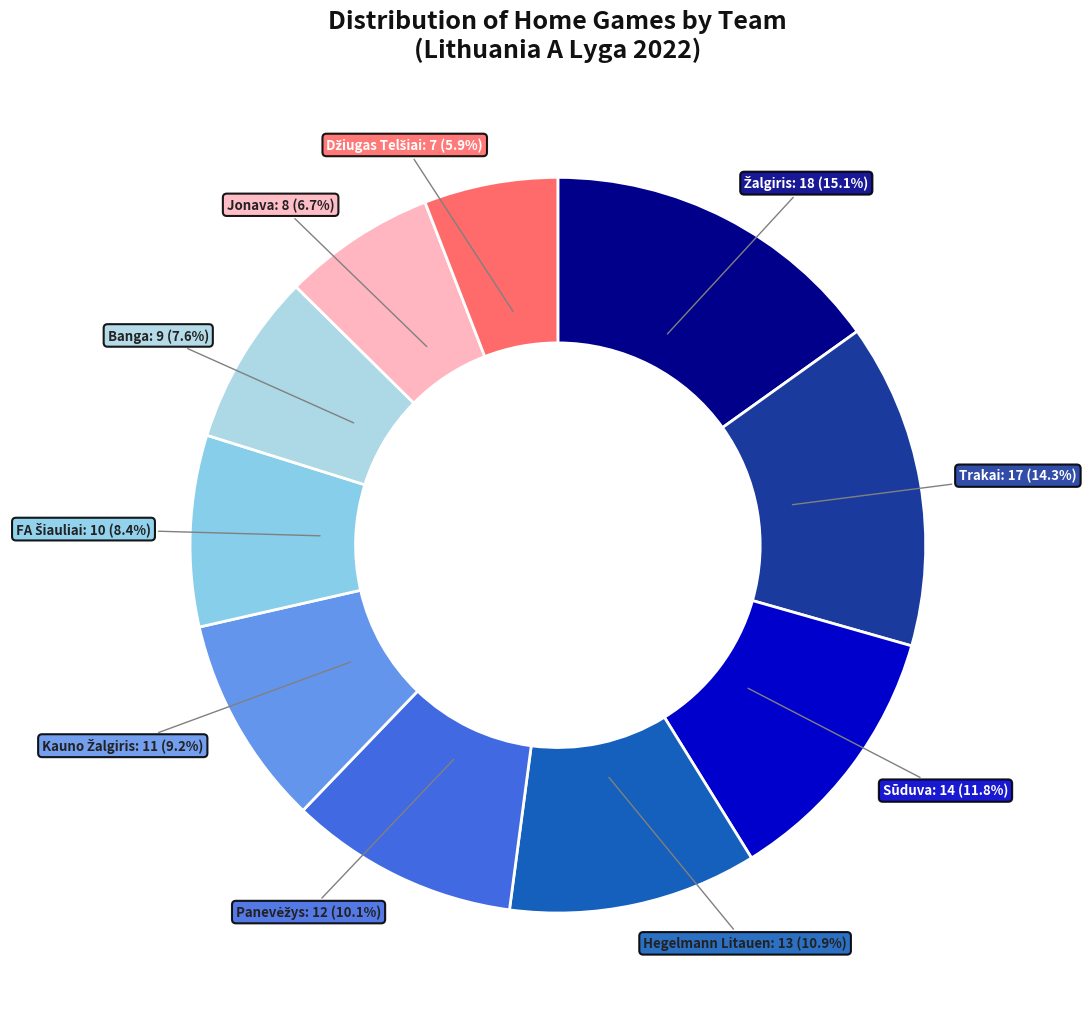

Between Banga and Jonava, which is larger?

Banga